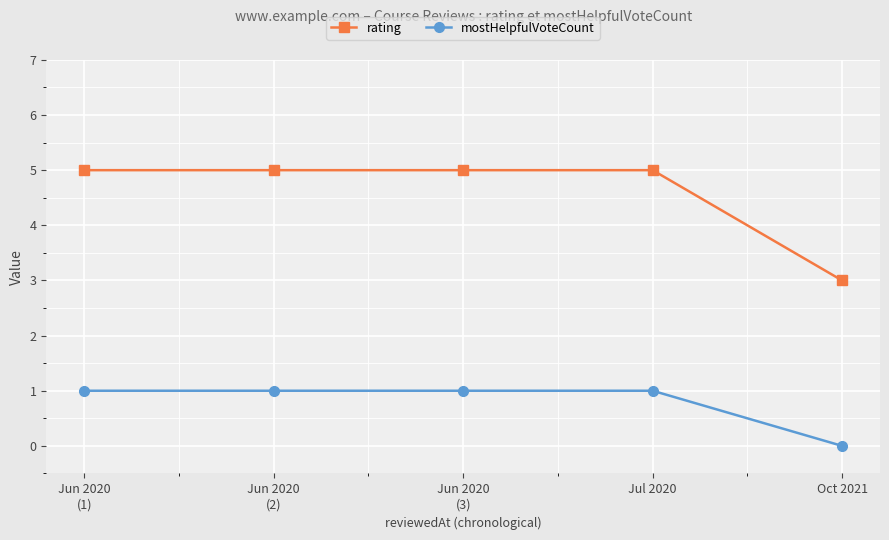

How many positive values does the mostHelpfulVoteCount series have?

4